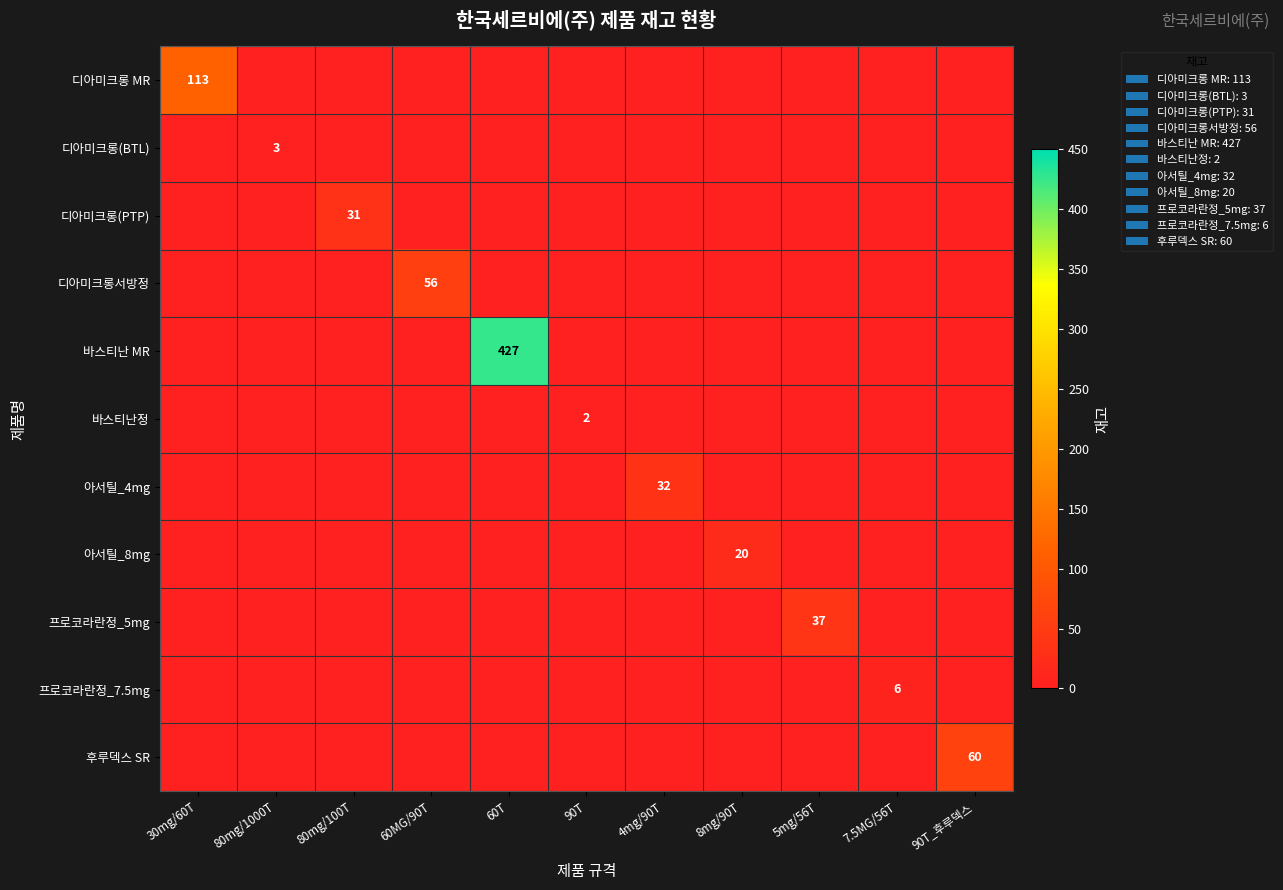

Which has a higher value, 7.5MG/56T or 90T?

7.5MG/56T